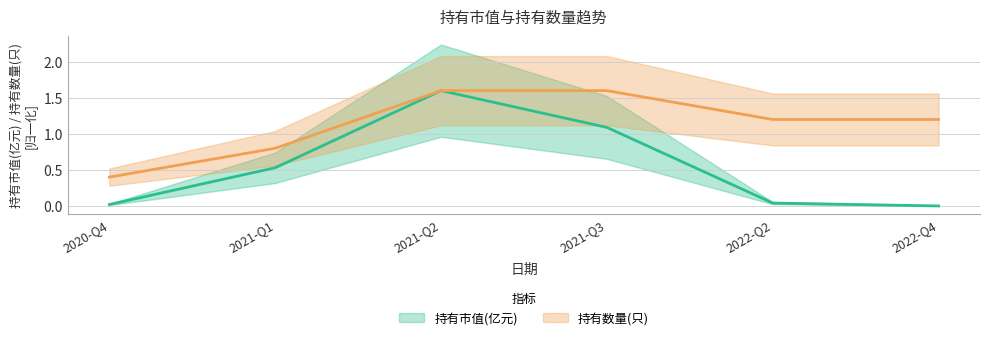

What are all the series names shown in the legend?

持有市值(亿元), 持有数量(只)